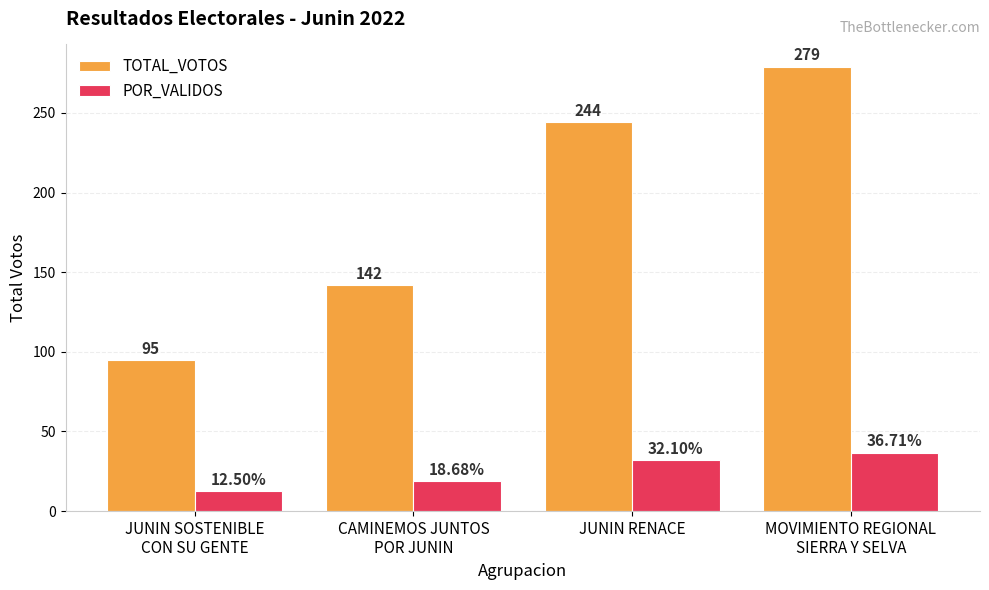

The value of TOTAL_VOTOS at JUNIN RENACE is 244.0. True or false?

True